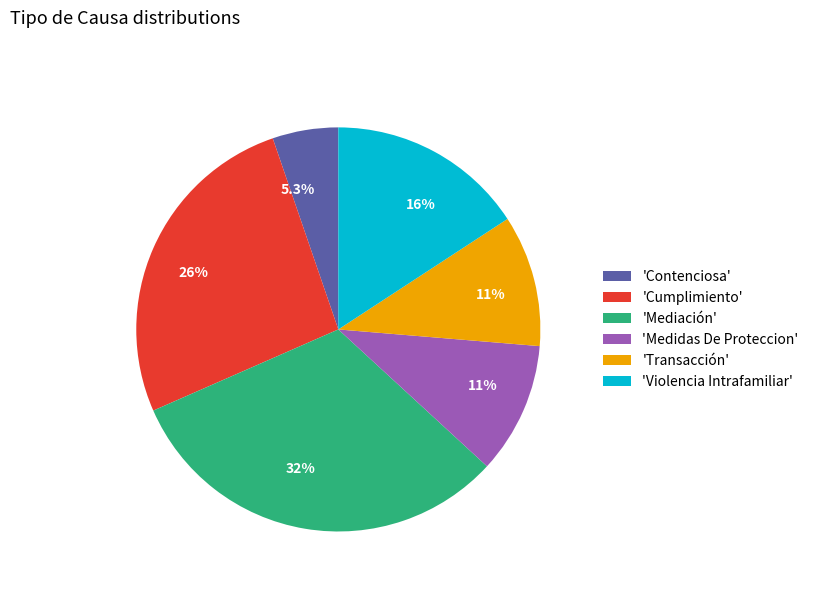

Does 'Violencia Intrafamiliar' represent more than half of the total?

No